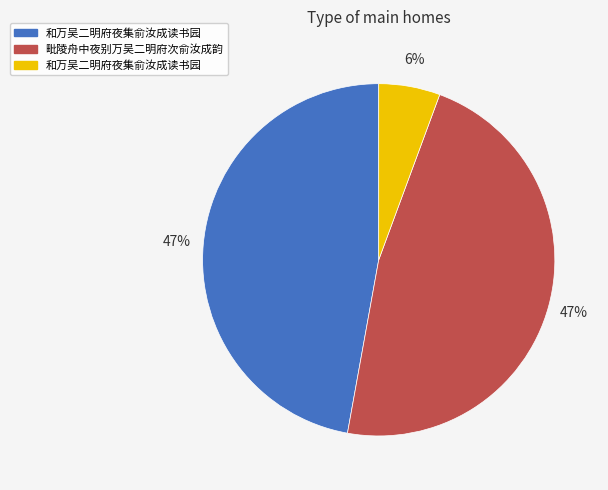

Is there a majority slice in this chart?

No